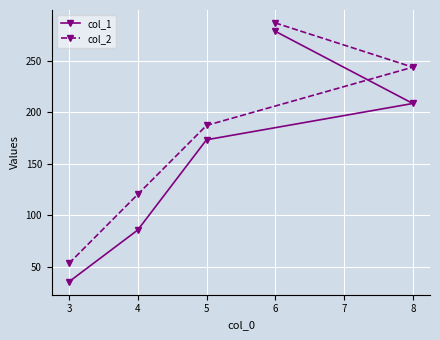

List the series in order of their peak value, lowest first.

col_1, col_2